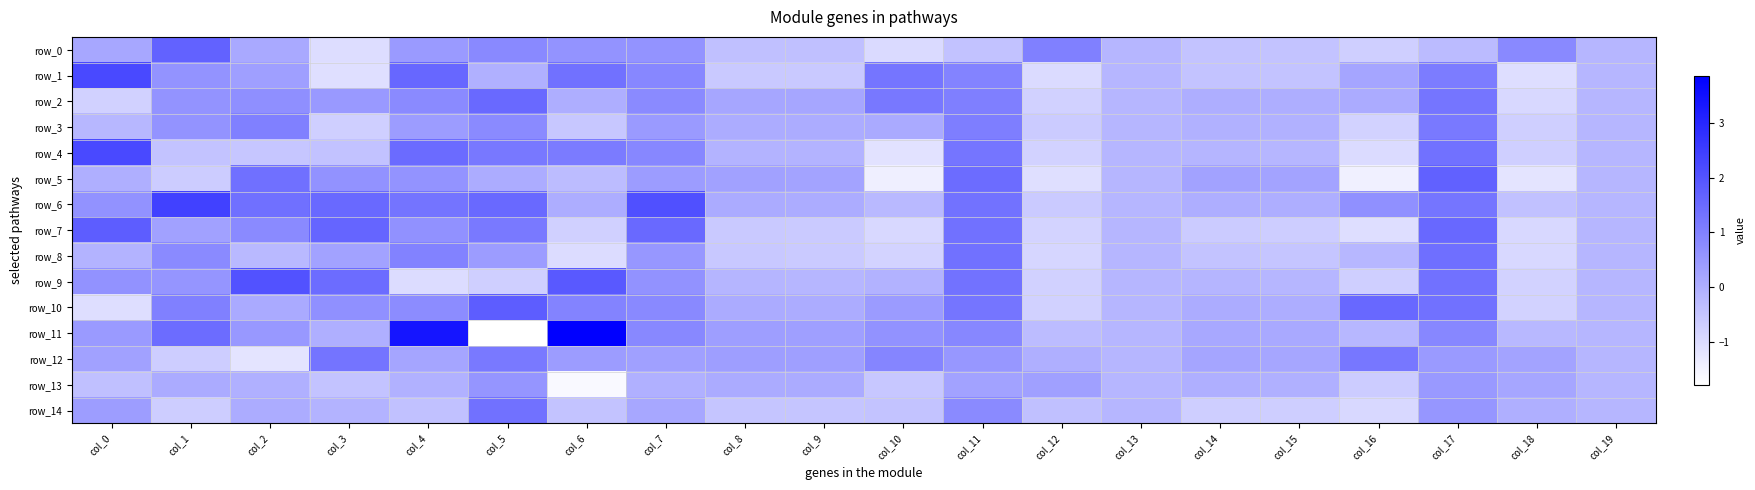

Reading left to right, extract all data points from this chart.

row_0: col_0=0.2	col_1=1.7	col_2=0.1	col_3=-1.0	col_4=0.5	col_5=0.8	col_6=0.6	col_7=0.6	col_8=-0.4	col_9=-0.4	col_10=-0.9	col_11=-0.4	col_12=1.0	col_13=-0.2	col_14=-0.5	col_15=-0.5	col_16=-0.7	col_17=-0.3	col_18=0.8	col_19=-0.2
row_1: col_0=2.2	col_1=0.6	col_2=0.3	col_3=-1.1	col_4=1.6	col_5=-0.0	col_6=1.3	col_7=0.9	col_8=-0.6	col_9=-0.6	col_10=1.3	col_11=1.0	col_12=-1.0	col_13=-0.2	col_14=-0.5	col_15=-0.5	col_16=0.2	col_17=1.1	col_18=-1.0	col_19=-0.2
row_2: col_0=-0.8	col_1=0.6	col_2=0.7	col_3=0.5	col_4=0.8	col_5=1.5	col_6=0.0	col_7=0.8	col_8=0.2	col_9=0.2	col_10=1.2	col_11=1.0	col_12=-0.8	col_13=-0.2	col_14=0.0	col_15=0.0	col_16=0.1	col_17=1.3	col_18=-0.9	col_19=-0.2
row_3: col_0=-0.2	col_1=0.6	col_2=1.0	col_3=-0.7	col_4=0.4	col_5=0.8	col_6=-0.5	col_7=0.5	col_8=0.1	col_9=0.1	col_10=0.1	col_11=1.1	col_12=-0.6	col_13=-0.2	col_14=-0.0	col_15=-0.1	col_16=-0.8	col_17=1.2	col_18=-0.7	col_19=-0.2
row_4: col_0=2.3	col_1=-0.5	col_2=-0.5	col_3=-0.4	col_4=1.5	col_5=1.2	col_6=1.1	col_7=0.9	col_8=-0.1	col_9=-0.1	col_10=-1.1	col_11=1.3	col_12=-0.8	col_13=-0.2	col_14=-0.1	col_15=-0.2	col_16=-1.0	col_17=1.4	col_18=-0.7	col_19=-0.2
row_5: col_0=0.0	col_1=-0.6	col_2=1.4	col_3=0.6	col_4=0.6	col_5=0.1	col_6=-0.3	col_7=0.4	col_8=0.3	col_9=0.3	col_10=-1.4	col_11=1.5	col_12=-1.1	col_13=-0.2	col_14=0.3	col_15=0.3	col_16=-1.4	col_17=1.7	col_18=-1.2	col_19=-0.2
row_6: col_0=0.6	col_1=2.4	col_2=1.4	col_3=1.5	col_4=1.3	col_5=1.5	col_6=0.0	col_7=2.1	col_8=0.1	col_9=0.1	col_10=-0.2	col_11=1.3	col_12=-0.6	col_13=-0.2	col_14=0.0	col_15=0.0	col_16=0.7	col_17=1.3	col_18=-0.4	col_19=-0.2
row_7: col_0=1.8	col_1=0.3	col_2=0.8	col_3=1.6	col_4=0.7	col_5=1.2	col_6=-0.7	col_7=1.5	col_8=-0.6	col_9=-0.6	col_10=-0.9	col_11=1.4	col_12=-0.8	col_13=-0.2	col_14=-0.6	col_15=-0.7	col_16=-1.0	col_17=1.6	col_18=-0.9	col_19=-0.2
row_8: col_0=-0.1	col_1=0.8	col_2=-0.2	col_3=0.3	col_4=1.0	col_5=0.4	col_6=-1.0	col_7=0.5	col_8=-0.6	col_9=-0.6	col_10=-0.8	col_11=1.3	col_12=-0.9	col_13=-0.2	col_14=-0.5	col_15=-0.5	col_16=-0.2	col_17=1.4	col_18=-0.9	col_19=-0.2
row_9: col_0=0.6	col_1=0.6	col_2=2.0	col_3=1.5	col_4=-1.0	col_5=-0.7	col_6=1.9	col_7=0.6	col_8=-0.1	col_9=-0.2	col_10=-0.1	col_11=1.3	col_12=-0.8	col_13=-0.2	col_14=-0.1	col_15=-0.2	col_16=-0.7	col_17=1.4	col_18=-0.8	col_19=-0.2
row_10: col_0=-1.0	col_1=1.0	col_2=0.1	col_3=0.7	col_4=0.8	col_5=1.8	col_6=1.0	col_7=0.8	col_8=0.1	col_9=0.1	col_10=0.4	col_11=1.3	col_12=-0.8	col_13=-0.2	col_14=0.1	col_15=0.0	col_16=1.5	col_17=1.4	col_18=-0.8	col_19=-0.2
row_11: col_0=0.5	col_1=1.5	col_2=0.5	col_3=-0.0	col_4=3.4	col_5=-1.8	col_6=3.9	col_7=0.9	col_8=0.4	col_9=0.4	col_10=0.6	col_11=0.9	col_12=-0.3	col_13=-0.2	col_14=0.1	col_15=0.1	col_16=-0.2	col_17=0.9	col_18=-0.2	col_19=-0.2
row_12: col_0=0.3	col_1=-0.7	col_2=-1.2	col_3=1.3	col_4=0.2	col_5=1.2	col_6=0.4	col_7=0.3	col_8=0.4	col_9=0.4	col_10=0.9	col_11=0.5	col_12=-0.0	col_13=-0.2	col_14=0.2	col_15=0.2	col_16=1.2	col_17=0.5	col_18=0.2	col_19=-0.2
row_13: col_0=-0.4	col_1=0.1	col_2=-0.0	col_3=-0.4	col_4=-0.0	col_5=0.6	col_6=-1.6	col_7=-0.0	col_8=0.1	col_9=0.1	col_10=-0.5	col_11=0.3	col_12=0.3	col_13=-0.2	col_14=-0.0	col_15=-0.0	col_16=-0.6	col_17=0.5	col_18=0.2	col_19=-0.2
row_14: col_0=0.4	col_1=-0.7	col_2=0.1	col_3=-0.1	col_4=-0.4	col_5=1.3	col_6=-0.5	col_7=0.2	col_8=-0.5	col_9=-0.5	col_10=-0.5	col_11=0.8	col_12=-0.4	col_13=-0.2	col_14=-0.7	col_15=-0.7	col_16=-0.9	col_17=0.6	col_18=-0.0	col_19=-0.2